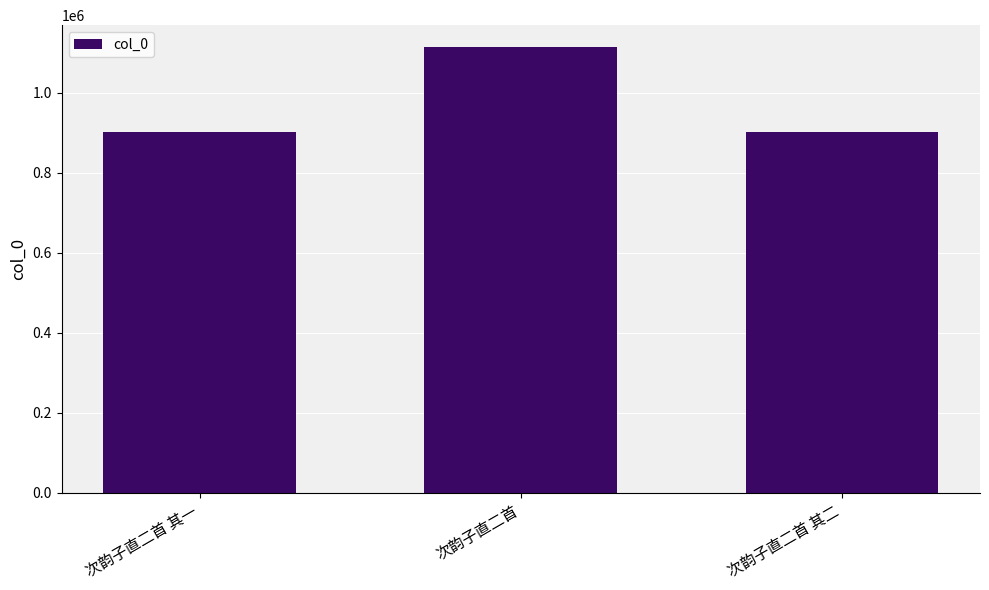

Does the chart contain stacked bars?

No